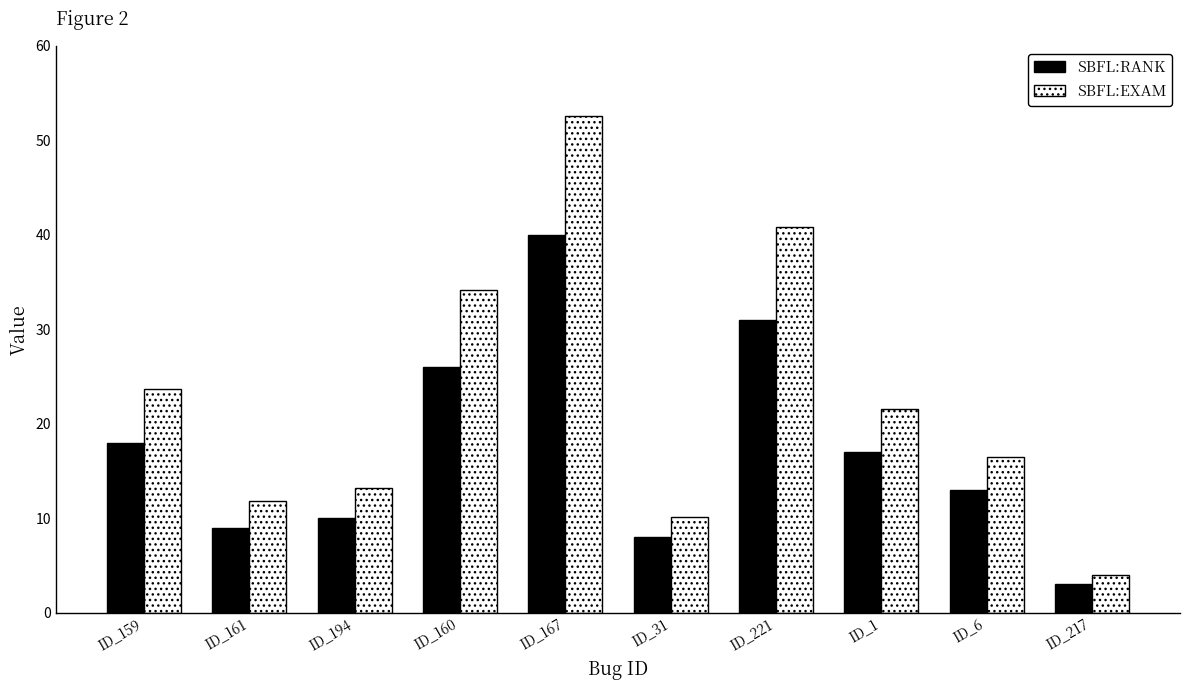

Read the SBFL:RANK value at ID_160.

26.0